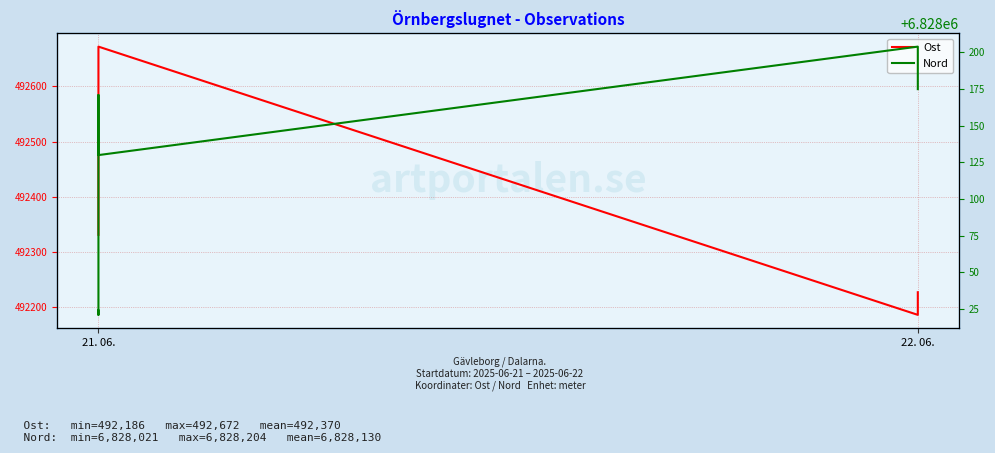

How many lines are shown in the chart?

2